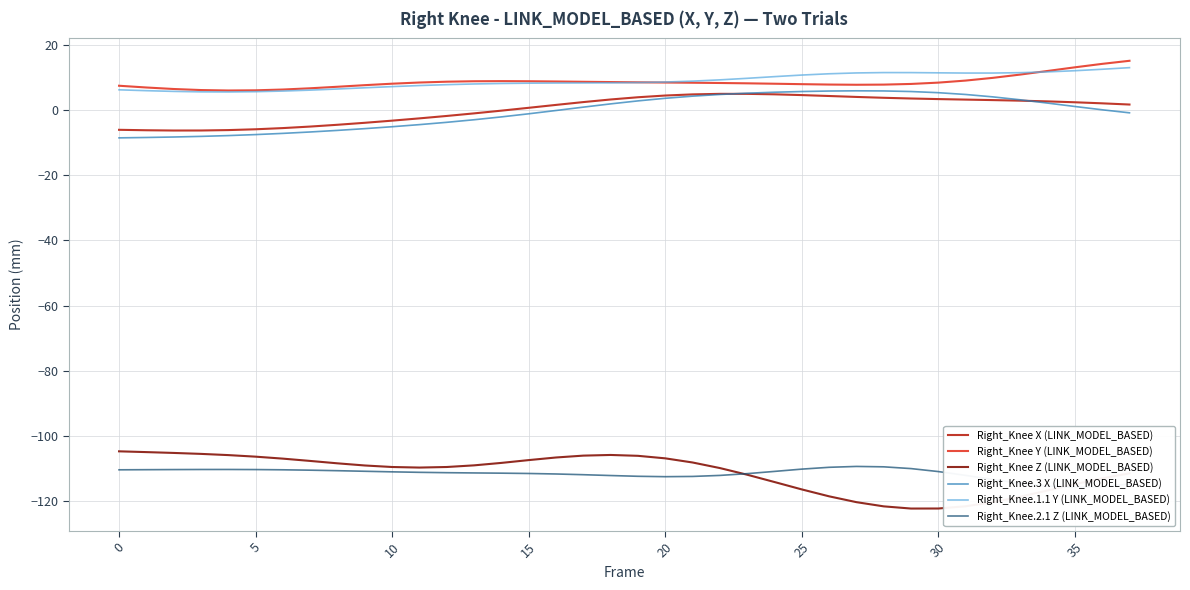

At which category does the chart reach its peak across all series?

37